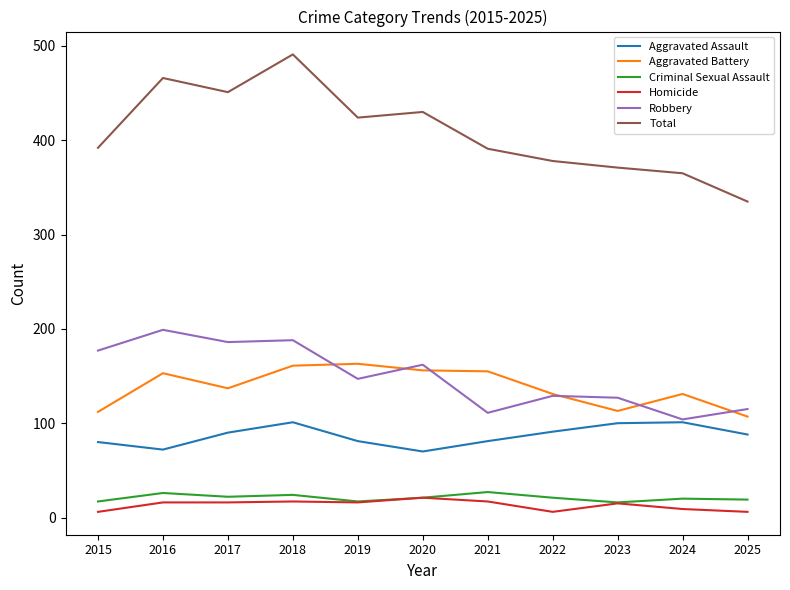

True or false: Total and Robbery intersect in this chart.

False